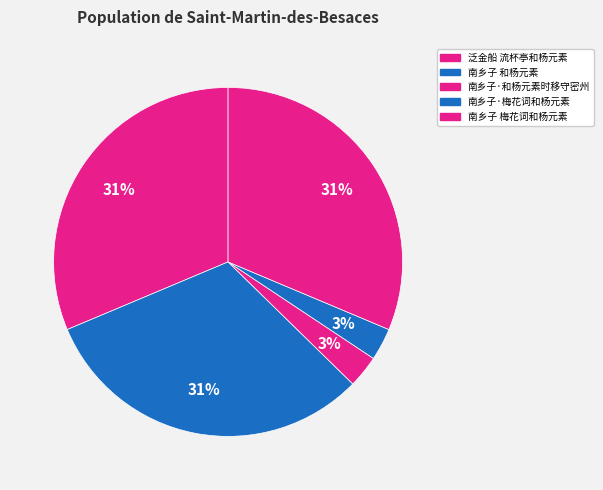

How many segments does this pie chart have?

5